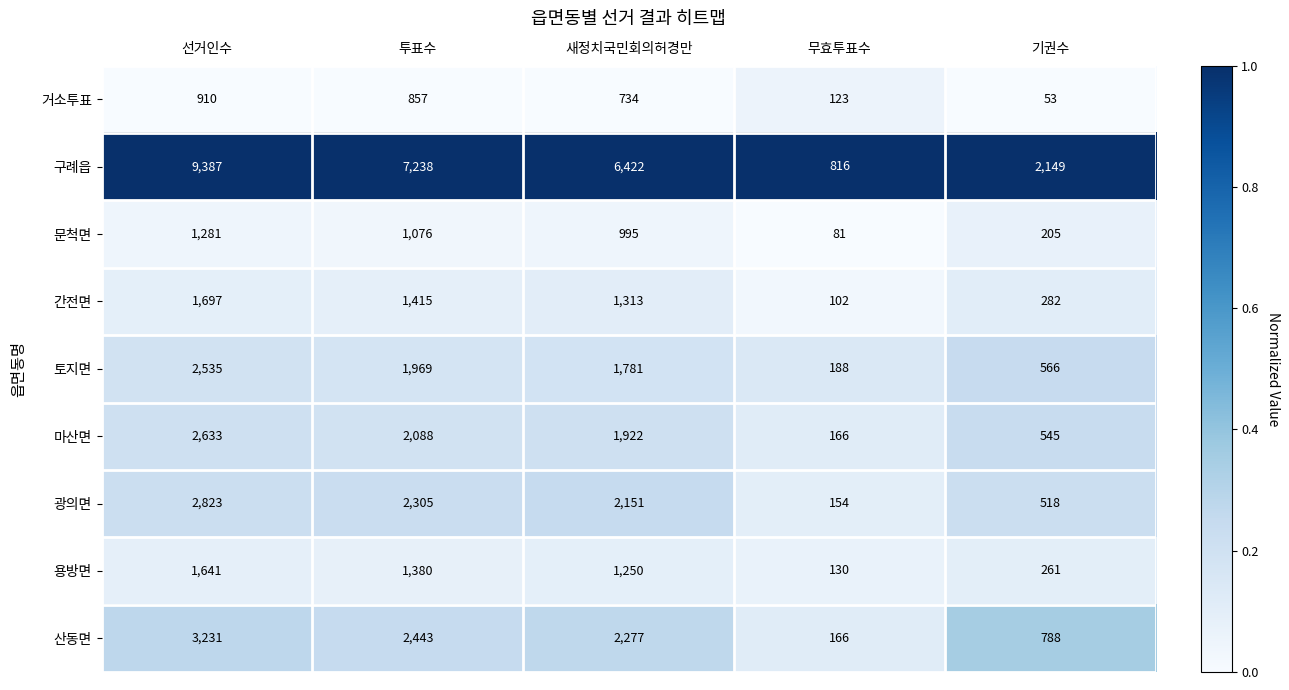

Where does the 토지면 series first go above 1781?

선거인수